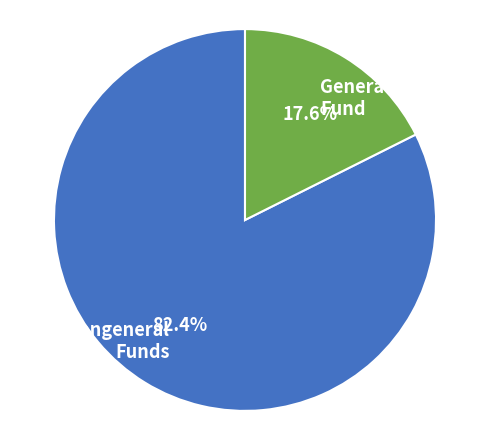

How many slices are in this pie chart?

2